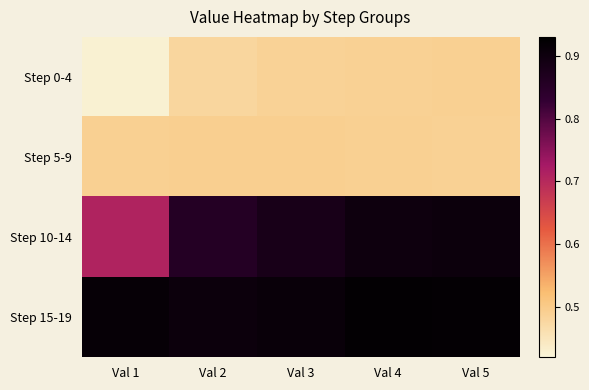

At how many categories does at least one series exceed 0?

5